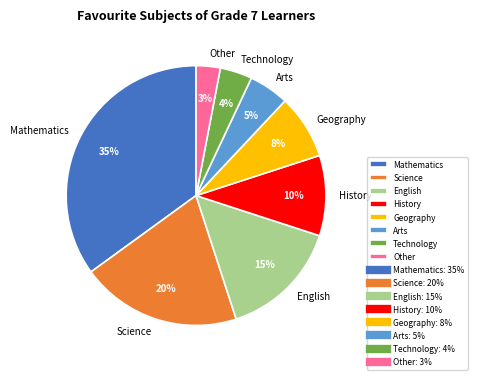

Combined, do Science and Arts account for over 50%?

No